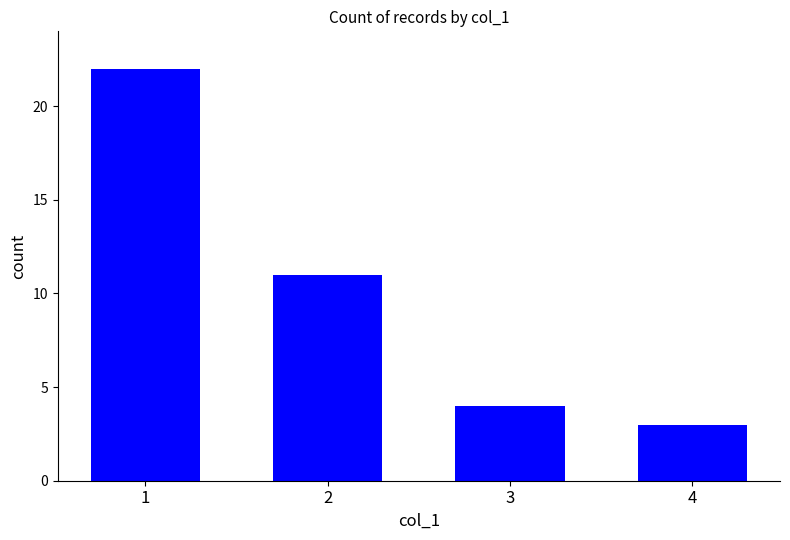

Which label corresponds to the smallest value in the chart?

4